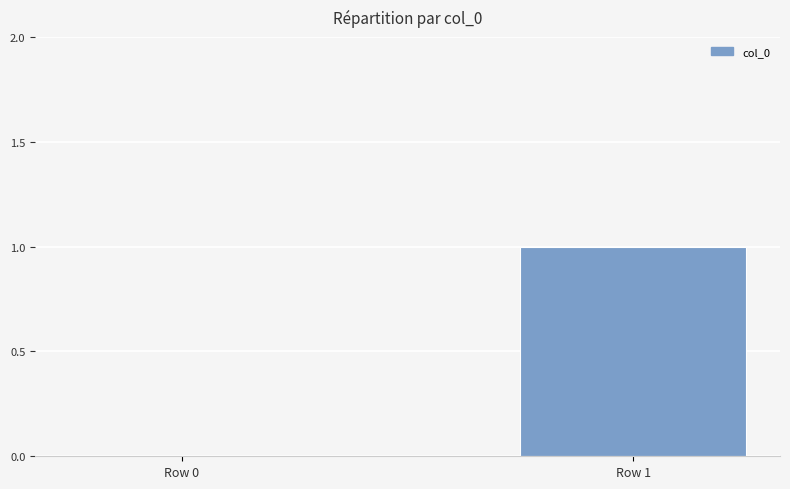

True or false: the data shows 0 at Row 0.

True